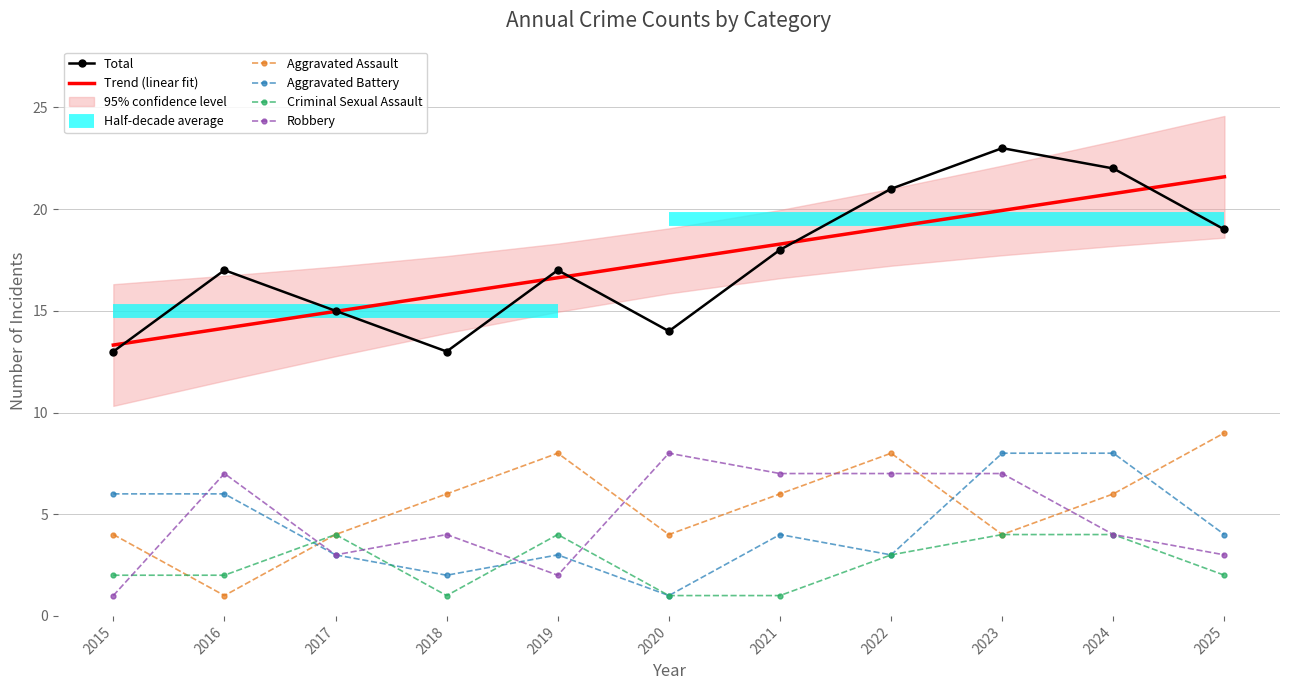

Where is the first local maximum for Aggravated Assault?

2019